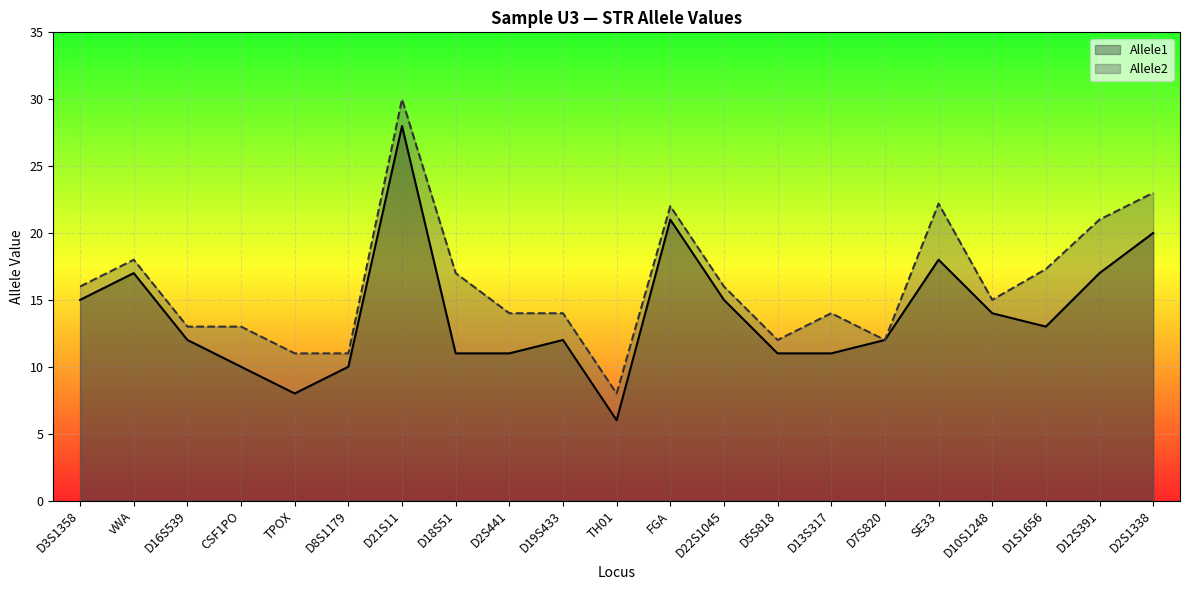

At which label does Allele1 first exceed 12?

D3S1358